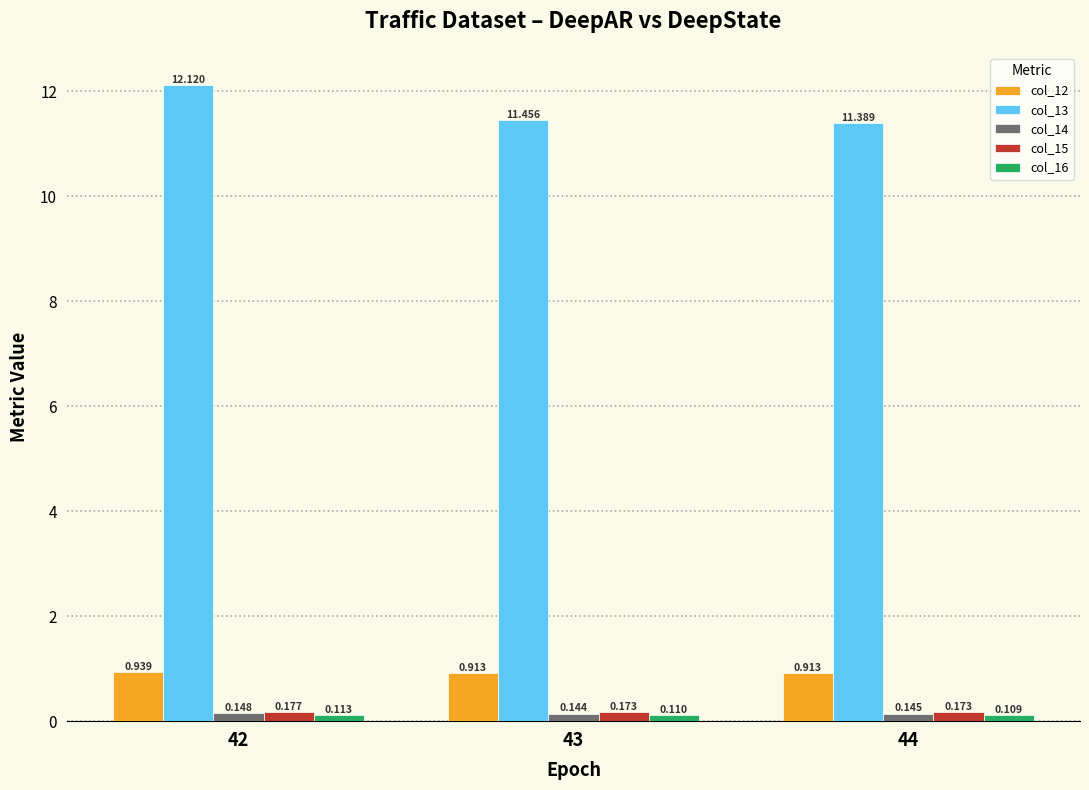

Which category has the lowest value across all series?

44